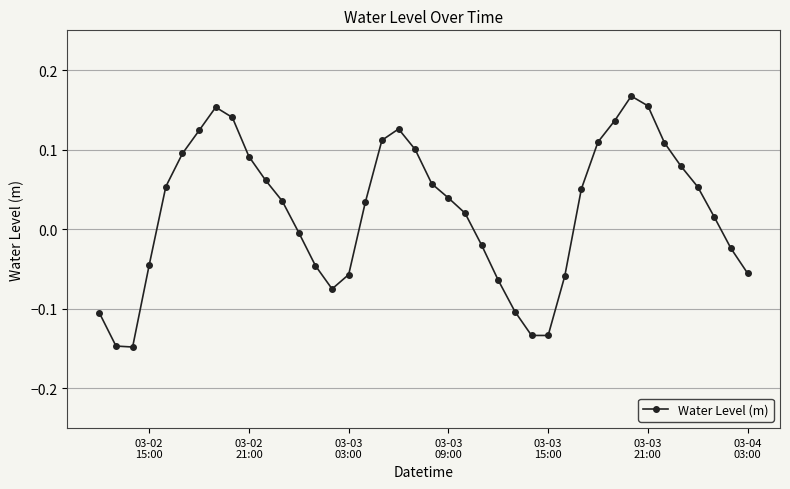

How many positive values are there?

24